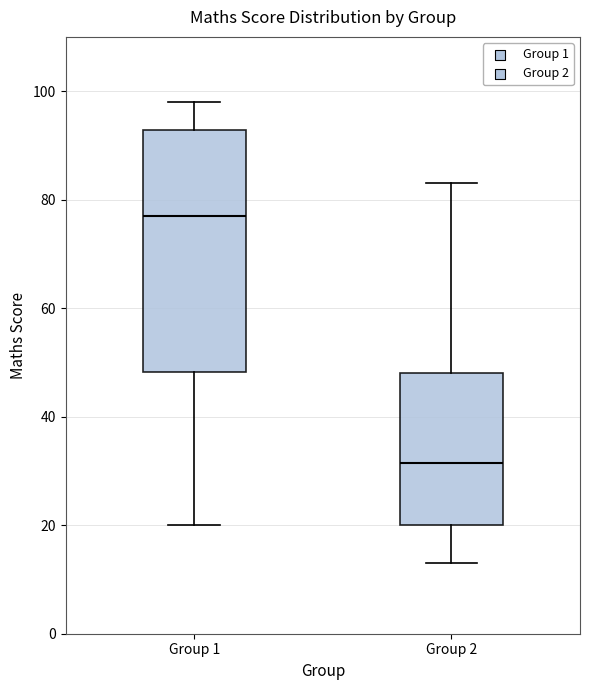

Comparing the boxes themselves (not the whiskers), which one is the tallest?

Group 1